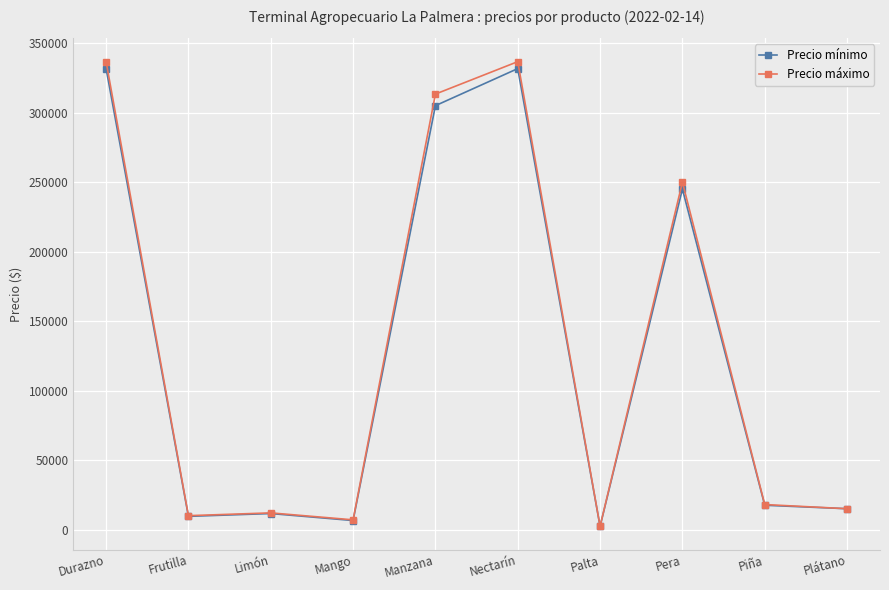

What is the label of the 9th point from the right?

Frutilla